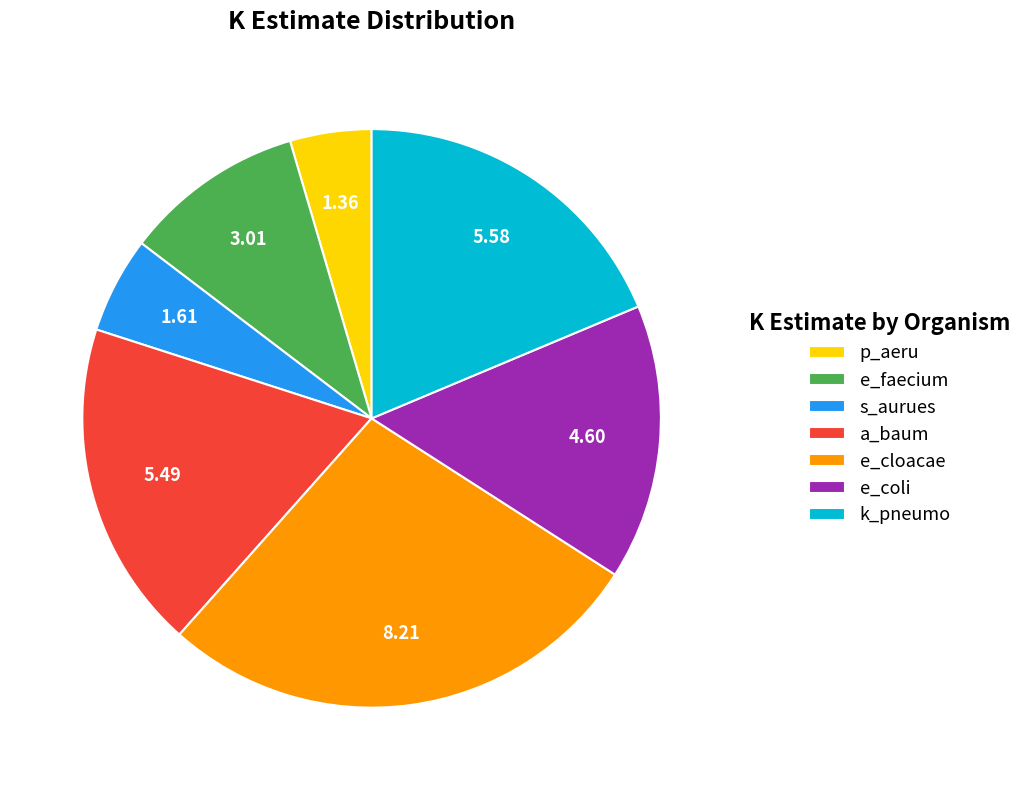

True or false: a_baum accounts for 11% of the total.

False